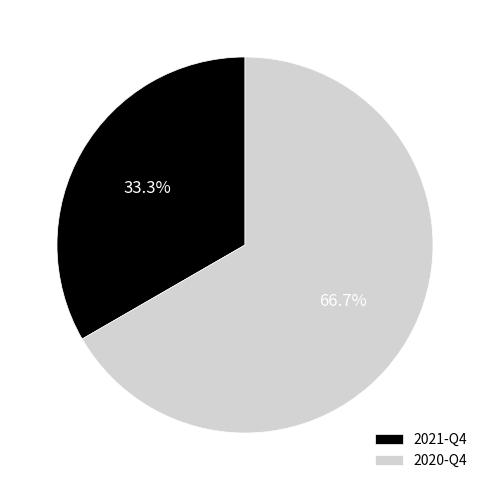

Is it true that 2021-Q4 is 33% of the pie?

True